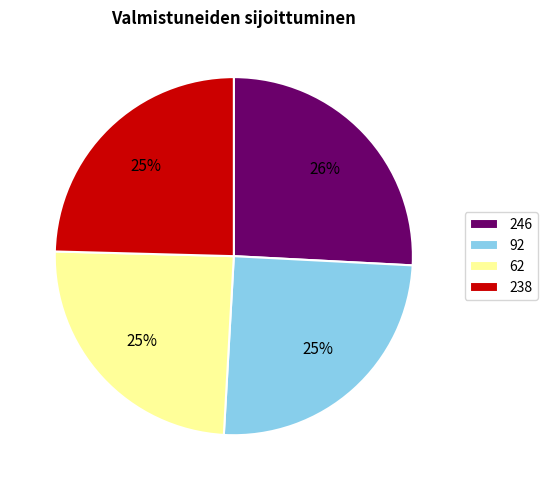

Does 238 represent more than half of the total?

No